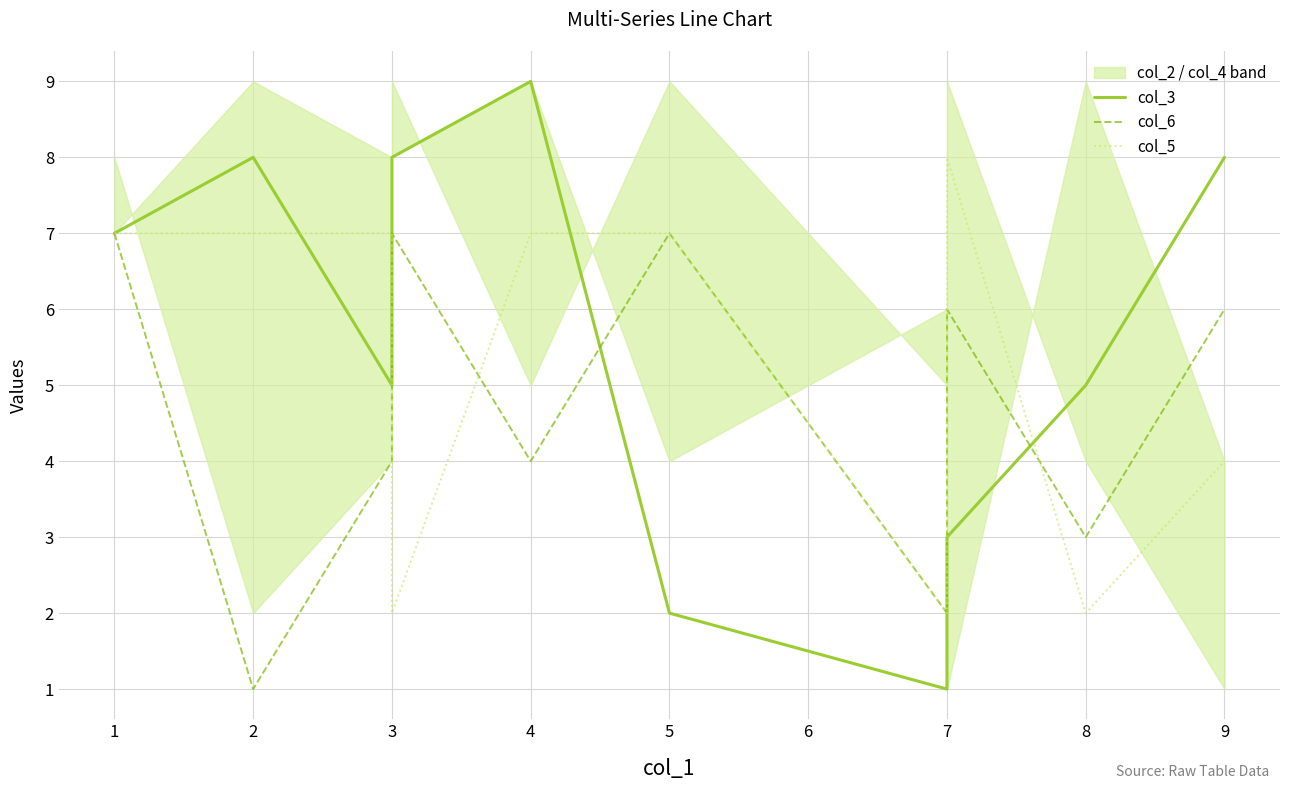

How many times do col_6 and col_3 cross each other?

2